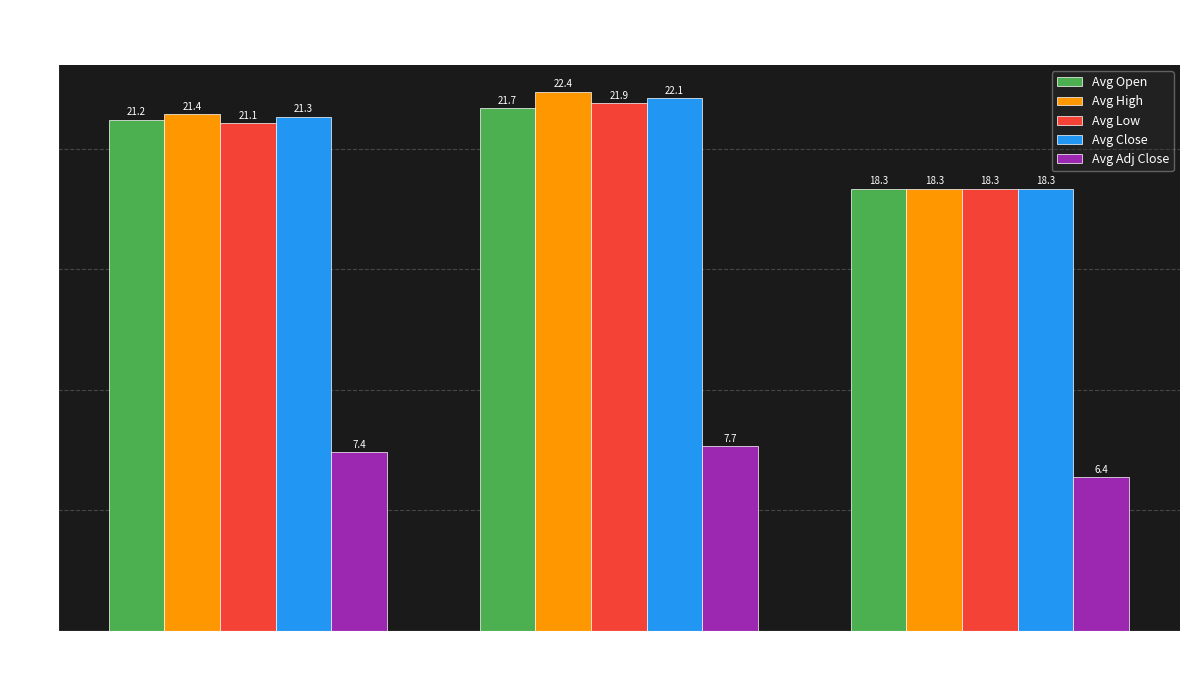

Reading left to right, transcribe all the data shown in this chart.

Avg Open: 21.2	21.7	18.3
Avg High: 21.4	22.4	18.3
Avg Low: 21.1	21.9	18.3
Avg Close: 21.3	22.1	18.3
Avg Adj Close: 7.4	7.7	6.4